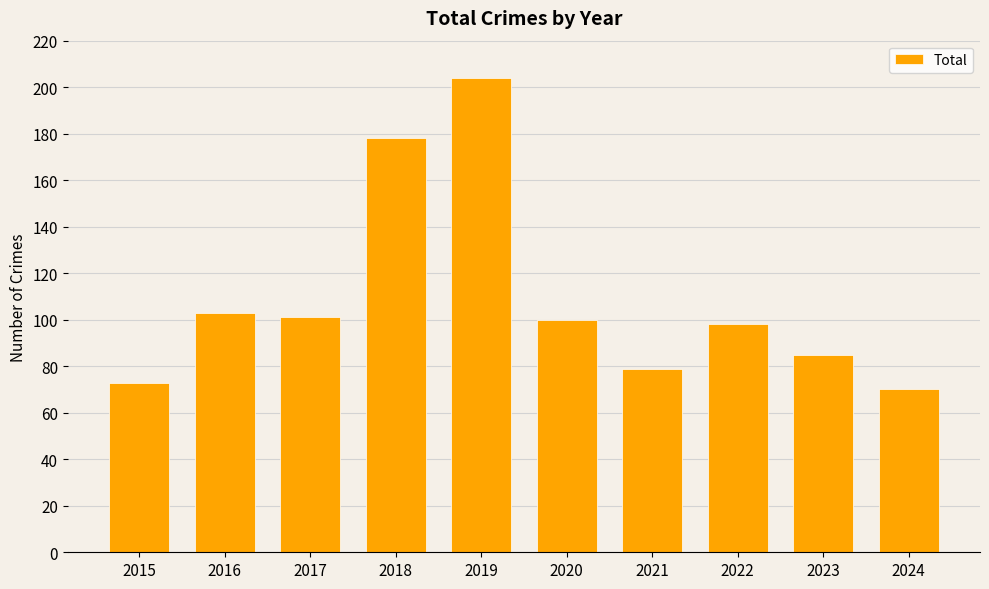

What is the change in value from 2019 to 2024?

-134